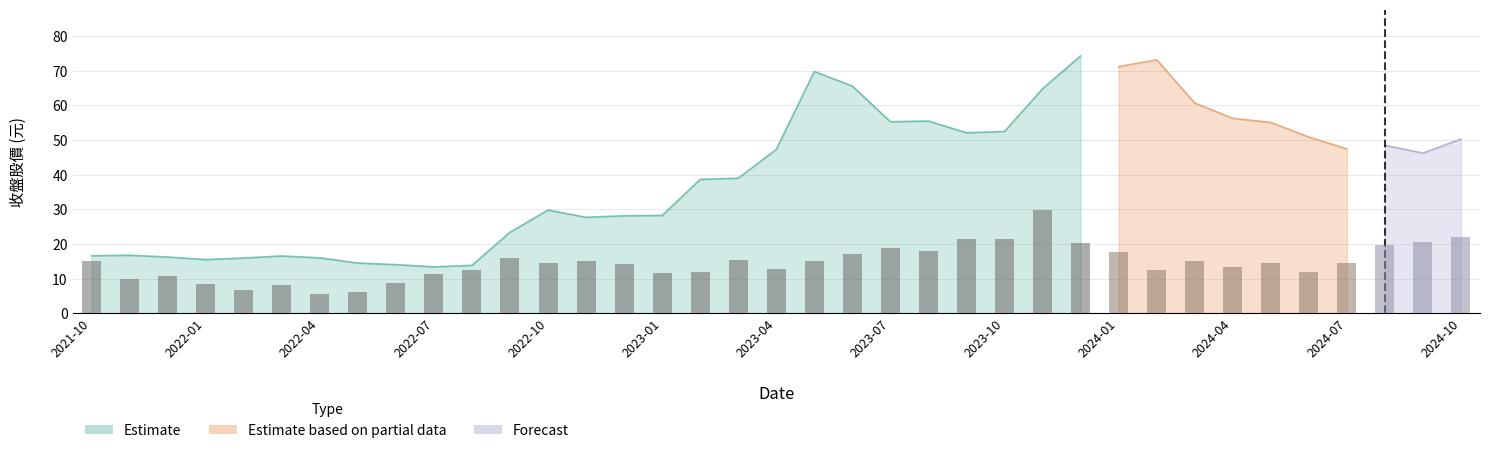

Which category has the highest value across all series?

2023-12